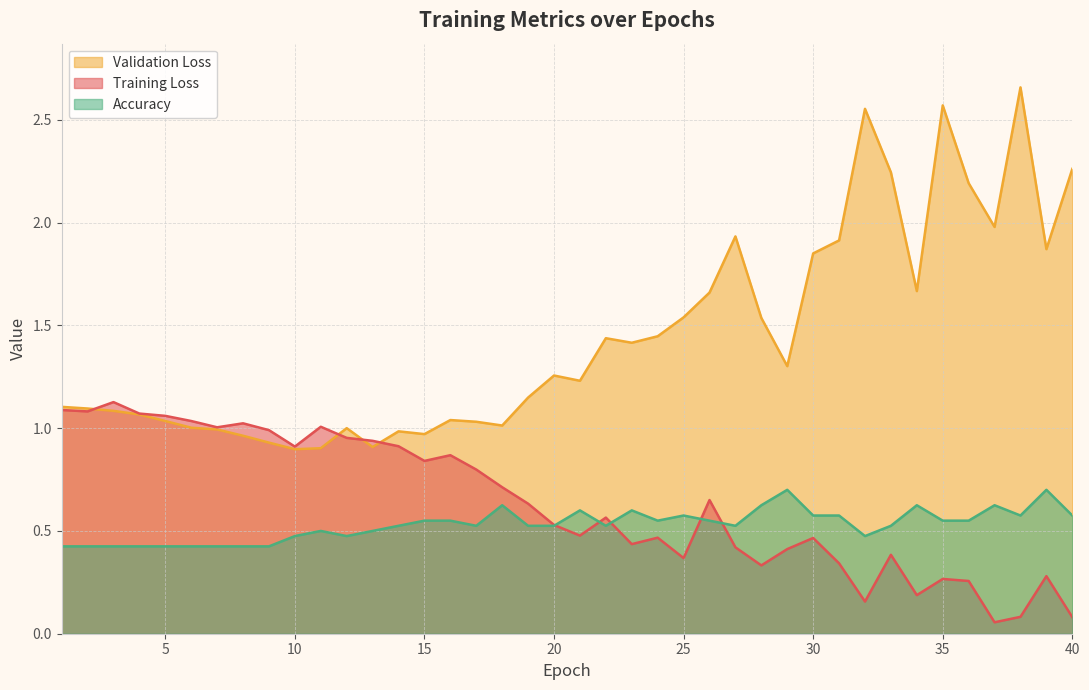

In Accuracy, how many points are lower than both neighbors (excluding endpoints)?

7